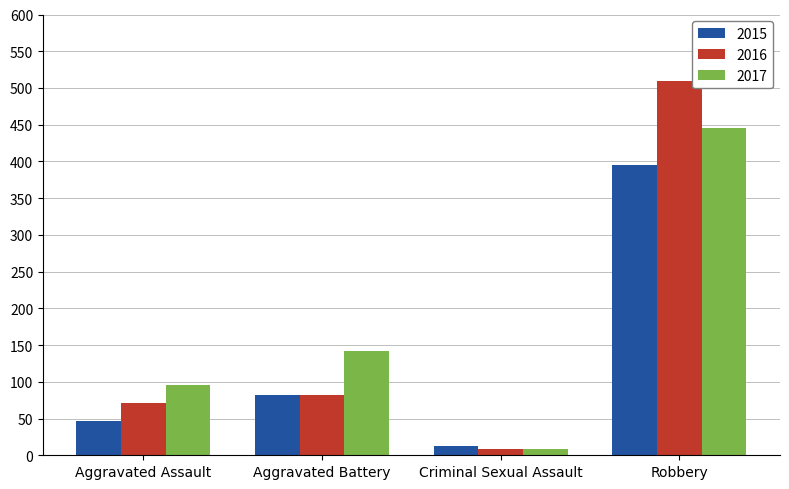

What is the sum of all 2016 values?

671